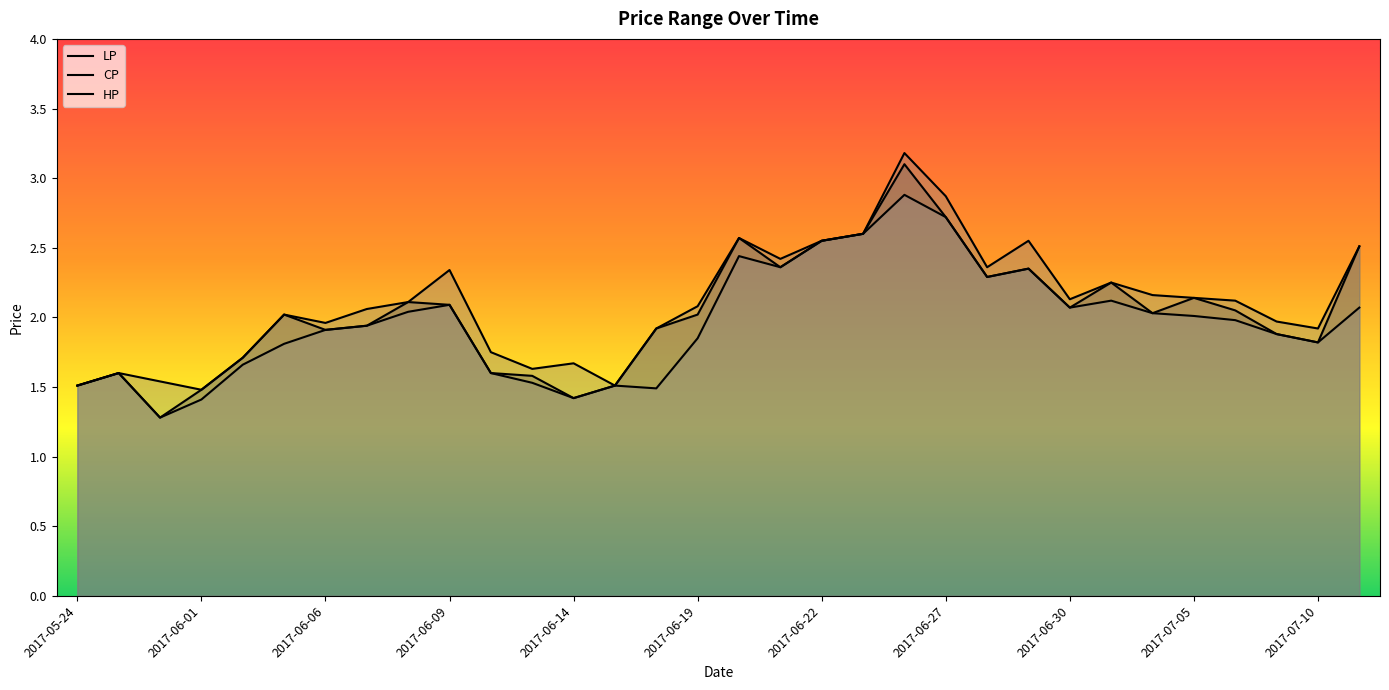

What is the difference between the highest and lowest values at 2017-06-13?

0.1